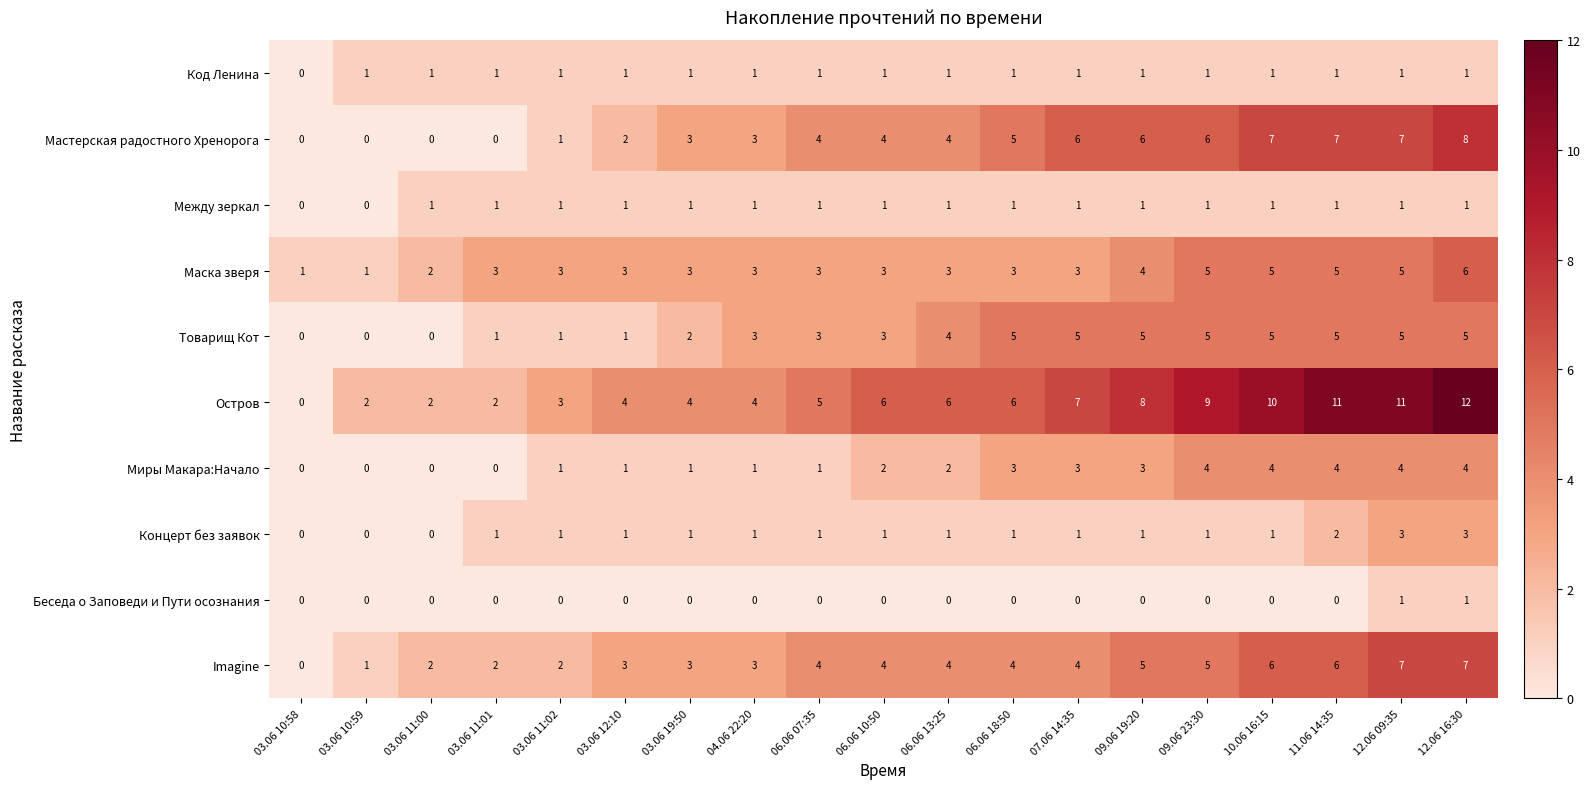

What is the difference between the second highest and second lowest values in the Мастерская радостного Хренорога series?

7